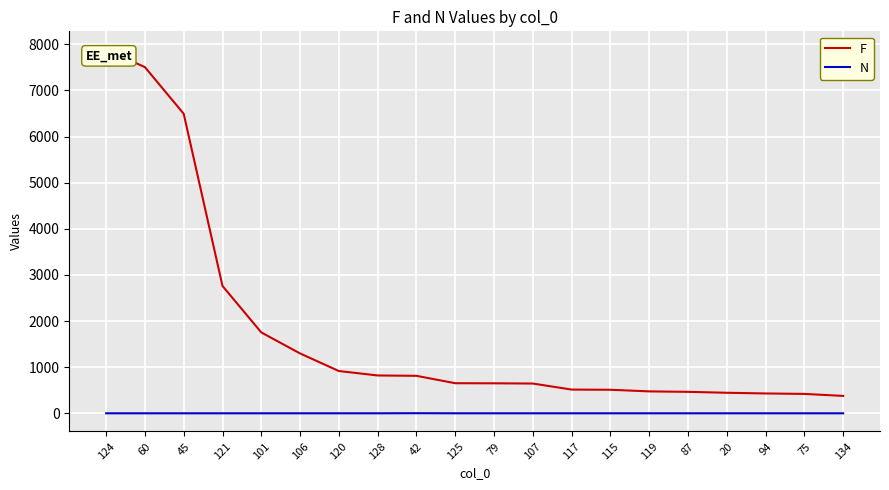

Rank the series by their maximum value, from highest to lowest.

F, N